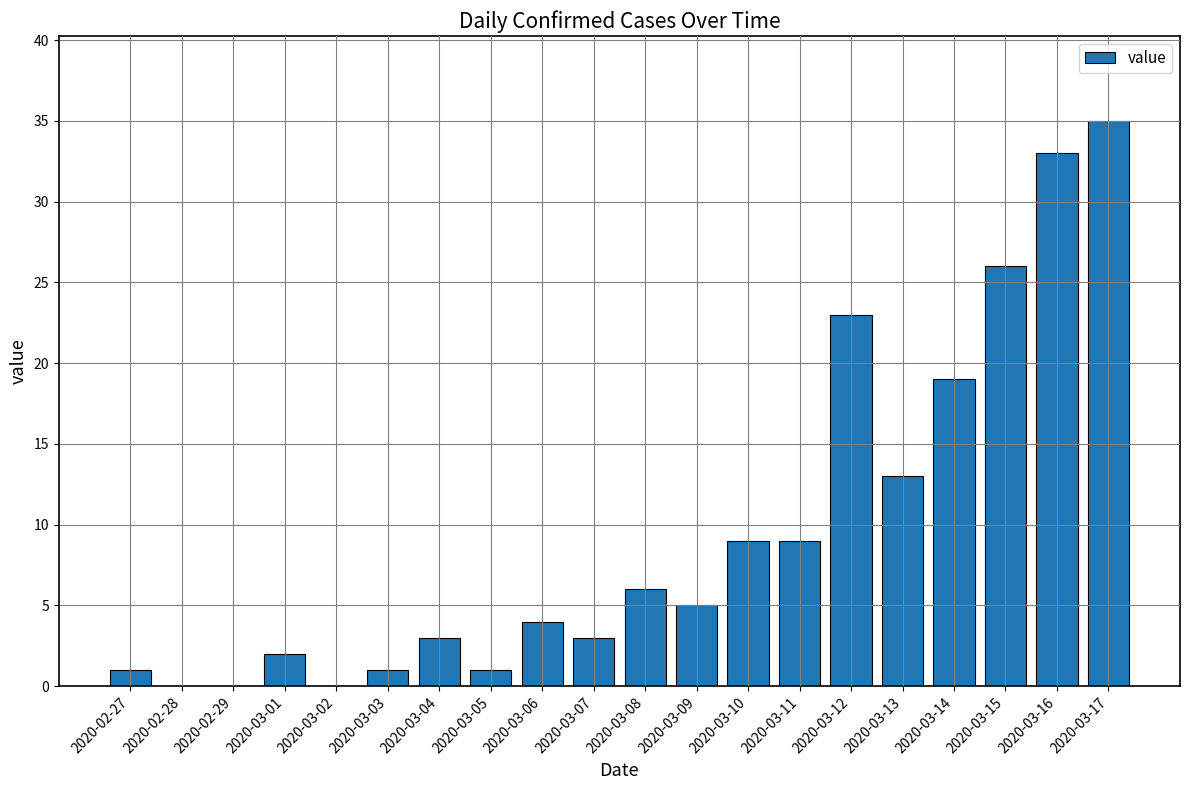

True or false: the data shows 1 at 2020-03-05.

True